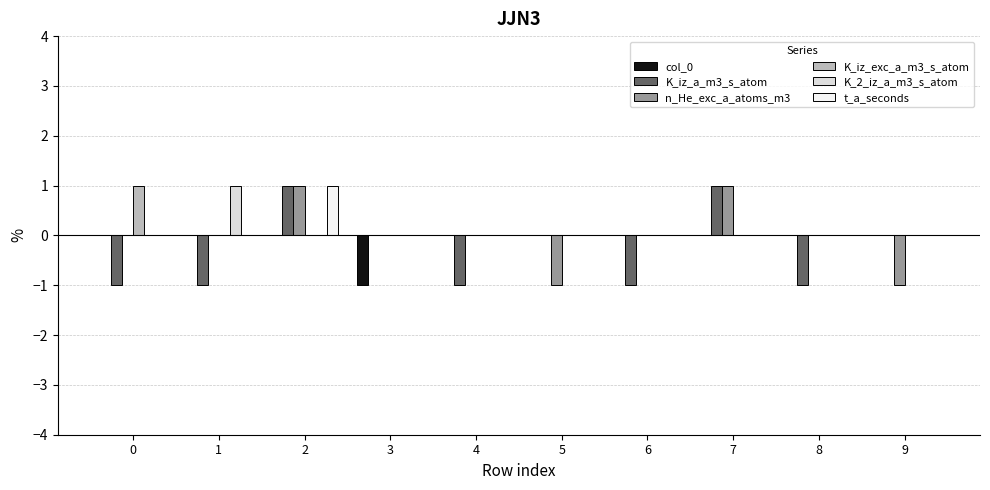

What is the total value across all series at 8?

-1